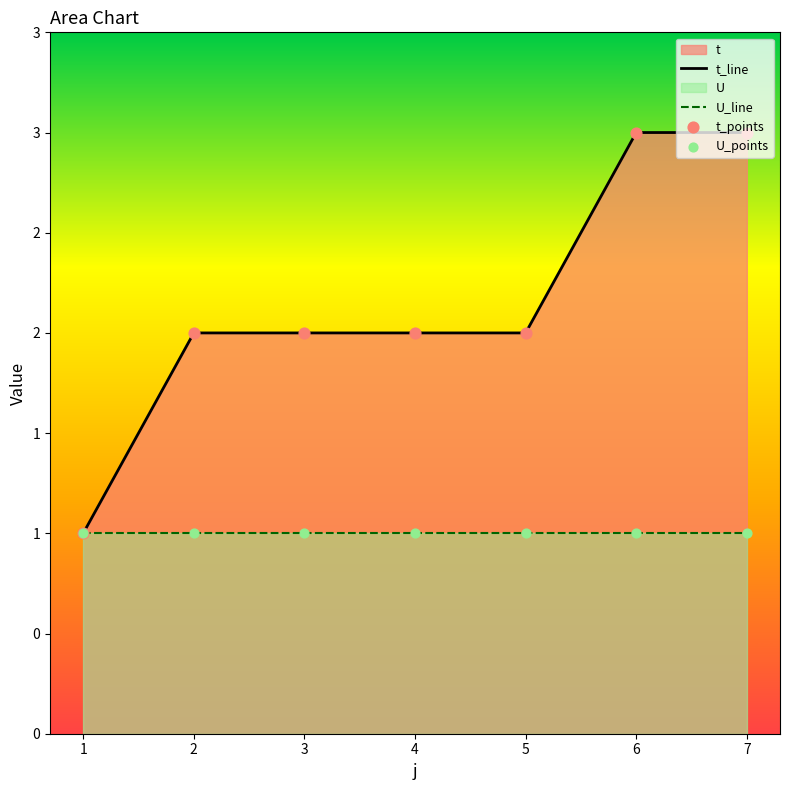

Which series reaches the minimum Y coordinate?

t_line